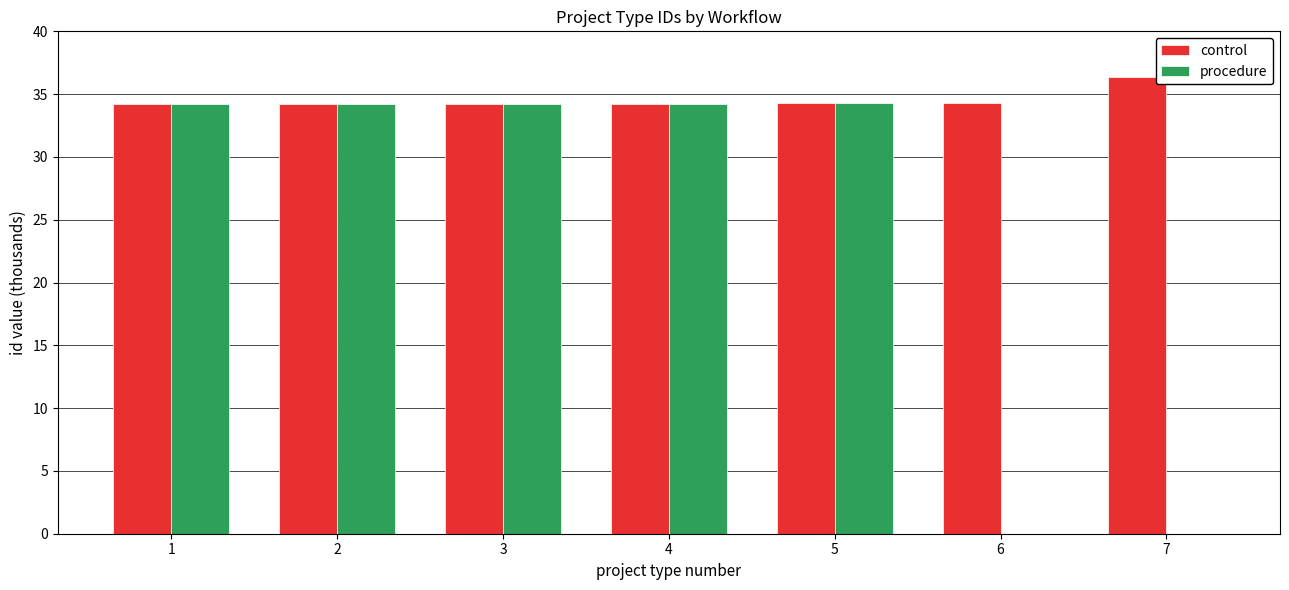

What is the maximum value shown in the chart?

36.4